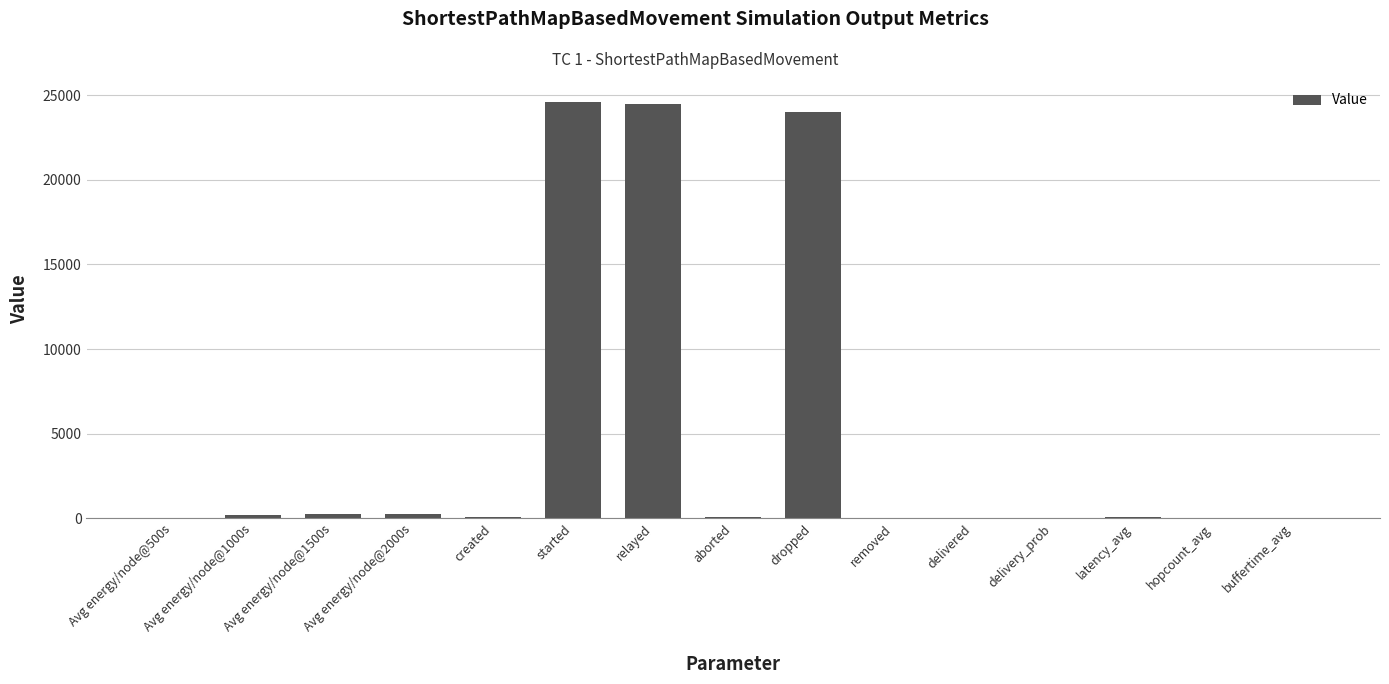

The chart shows a value of 242.0 at Avg energy/node@2000s. True or false?

True